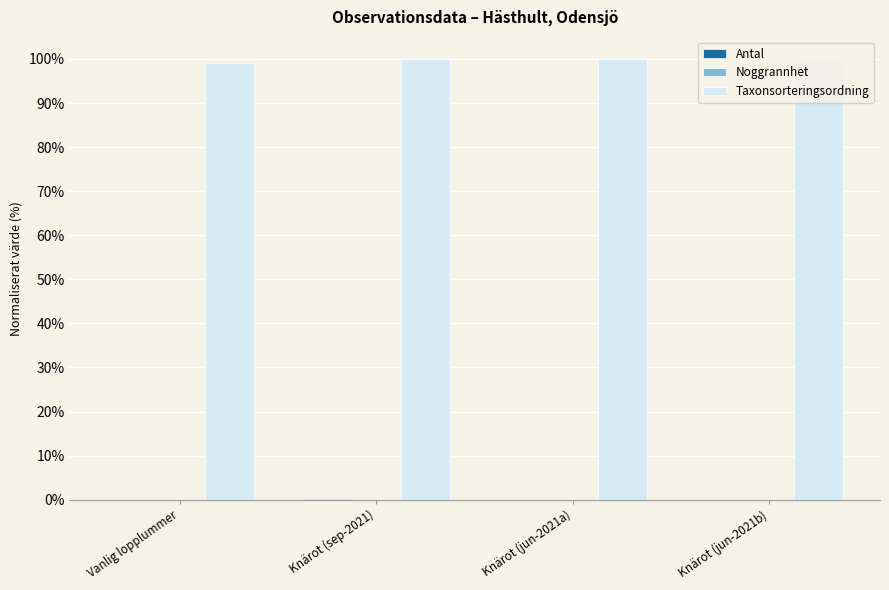

Which category has the lowest value in the Antal series?

Vanlig lopplummer